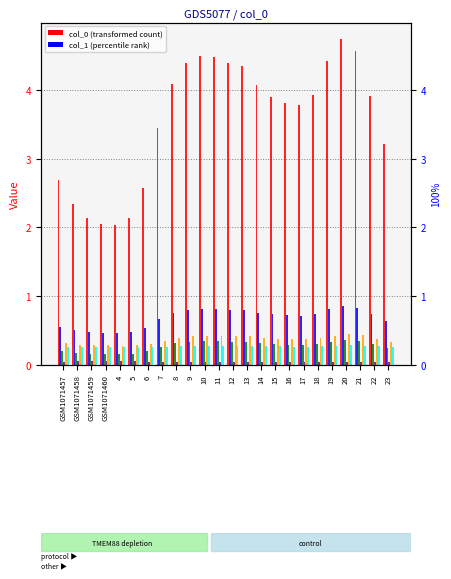

What is the value of the 1 bar at the 23rd from the left?

0.7